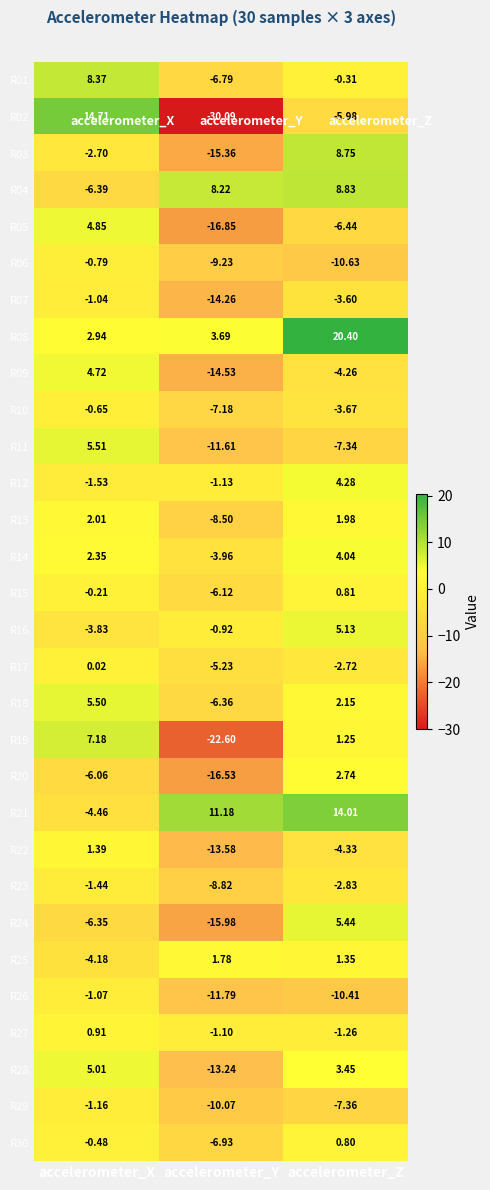

At accelerometer_Z, list the series in order from largest to smallest.

R08, R21, R04, R03, R24, R16, R12, R14, R28, R20, R18, R13, R25, R19, R15, R30, R01, R27, R17, R23, R07, R10, R09, R22, R02, R05, R11, R29, R26, R06